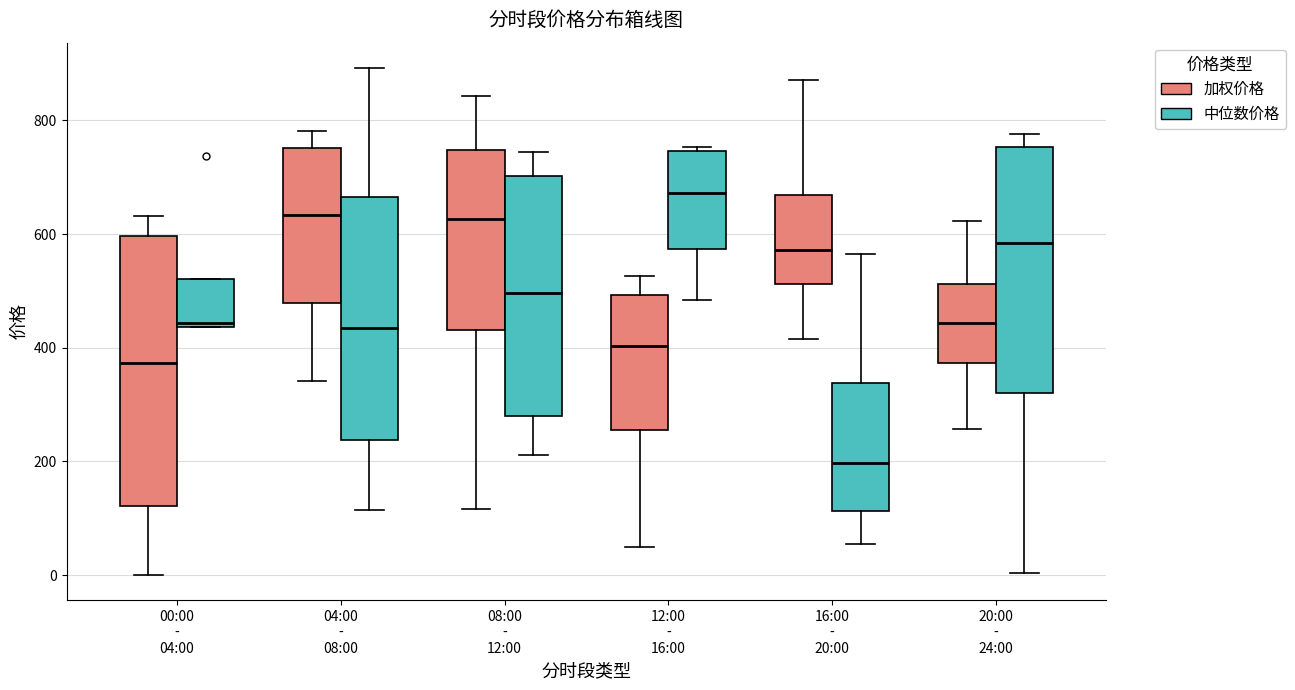

Reading left to right, transcribe this box plot: for each box, give where its median line is, the range the box spans, and where its two whiskers end, as read against the y-axis. The values are not printed on the chart, so give them approximately, as read against the axis.

00:00 - 04:00 (加权价格): median 380, box 120 to 600, whiskers 0 to 640
00:00 - 04:00 (中位数价格): median 440 (just above the box's lower edge), box 440 to 520, whiskers 440 to 520
04:00 - 08:00 (加权价格): median 640, box 480 to 760, whiskers 340 to 780
04:00 - 08:00 (中位数价格): median 440, box 240 to 660, whiskers 120 to 900
08:00 - 12:00 (加权价格): median 620, box 440 to 740, whiskers 120 to 840
08:00 - 12:00 (中位数价格): median 500, box 280 to 700, whiskers 220 to 740
12:00 - 16:00 (加权价格): median 400, box 260 to 500, whiskers 60 to 520
12:00 - 16:00 (中位数价格): median 680, box 580 to 740, whiskers 480 to 760
16:00 - 20:00 (加权价格): median 580, box 520 to 660, whiskers 420 to 880
16:00 - 20:00 (中位数价格): median 200, box 120 to 340, whiskers 60 to 560
20:00 - 24:00 (加权价格): median 440, box 380 to 520, whiskers 260 to 620
20:00 - 24:00 (中位数价格): median 580, box 320 to 760, whiskers 0 to 780